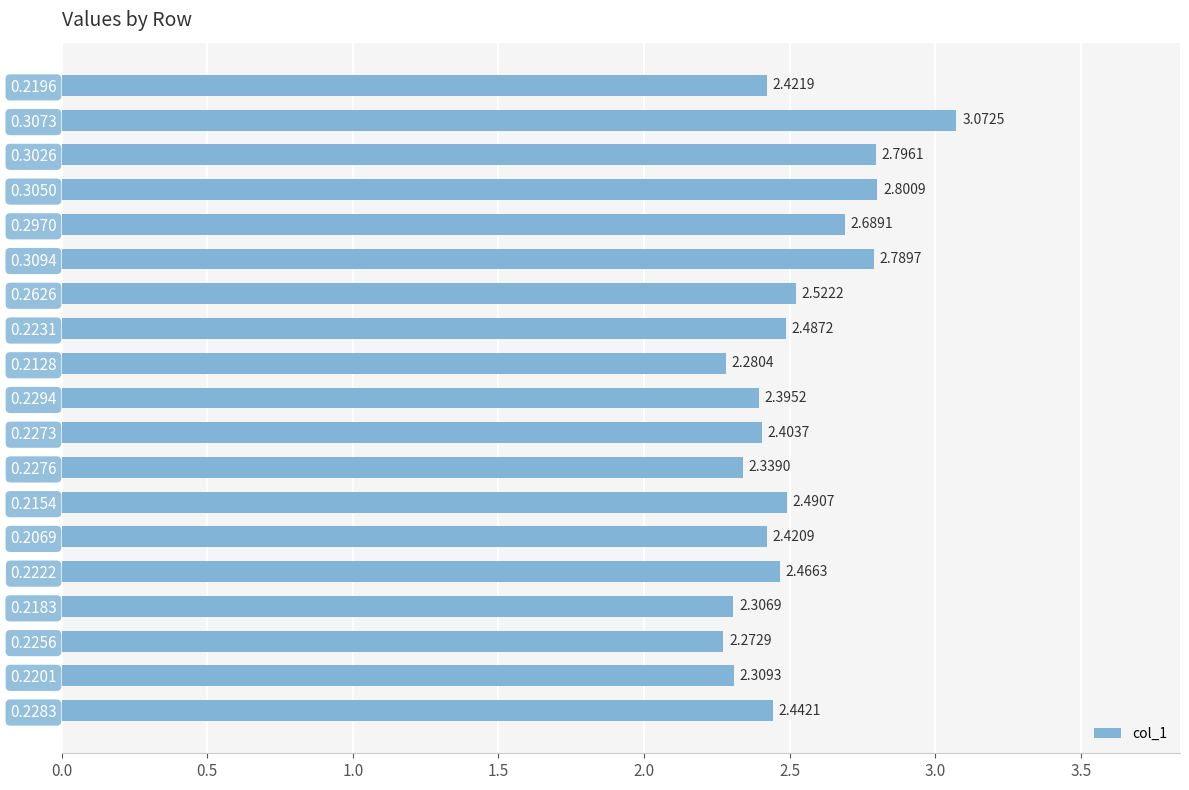

What is the difference between the maximum and minimum values?

0.8